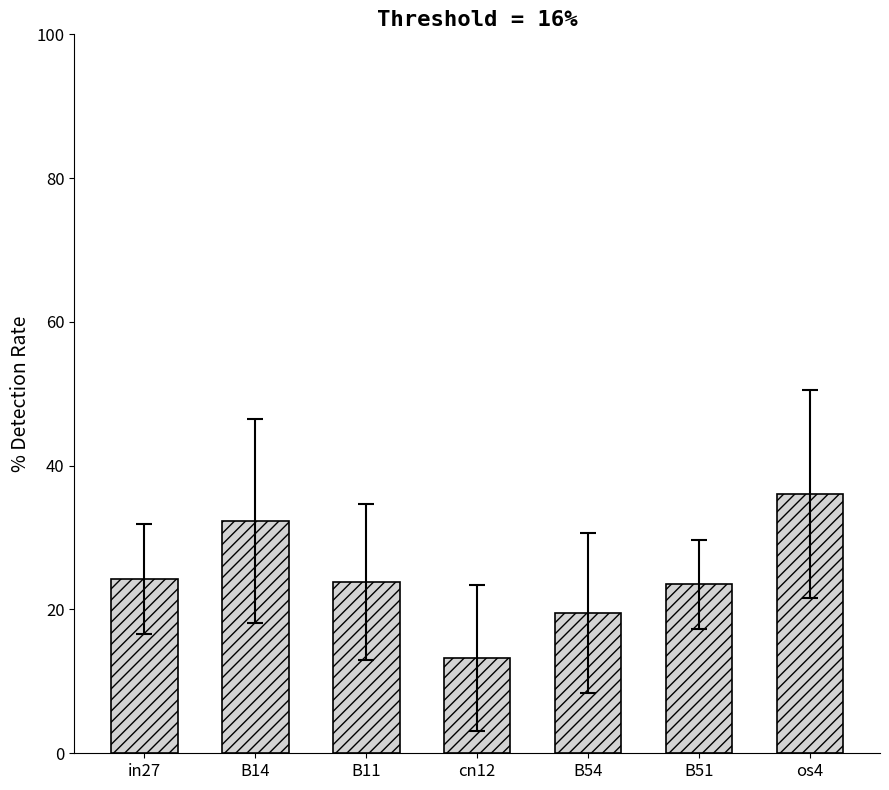

Between cn12 and in27, which is larger?

in27